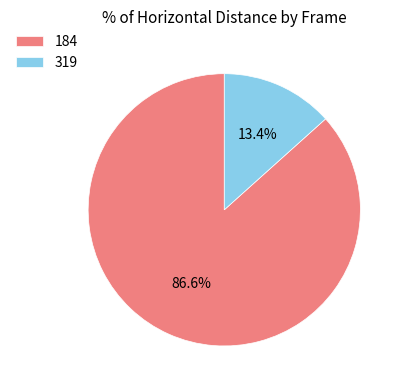

Approximately how many times larger is the value at 319 compared to 184?

0.2